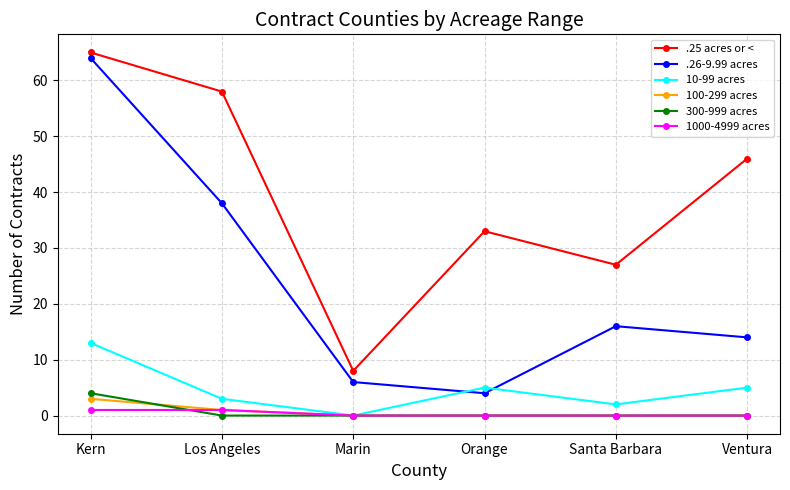

At how many categories does at least one series exceed 23?

5